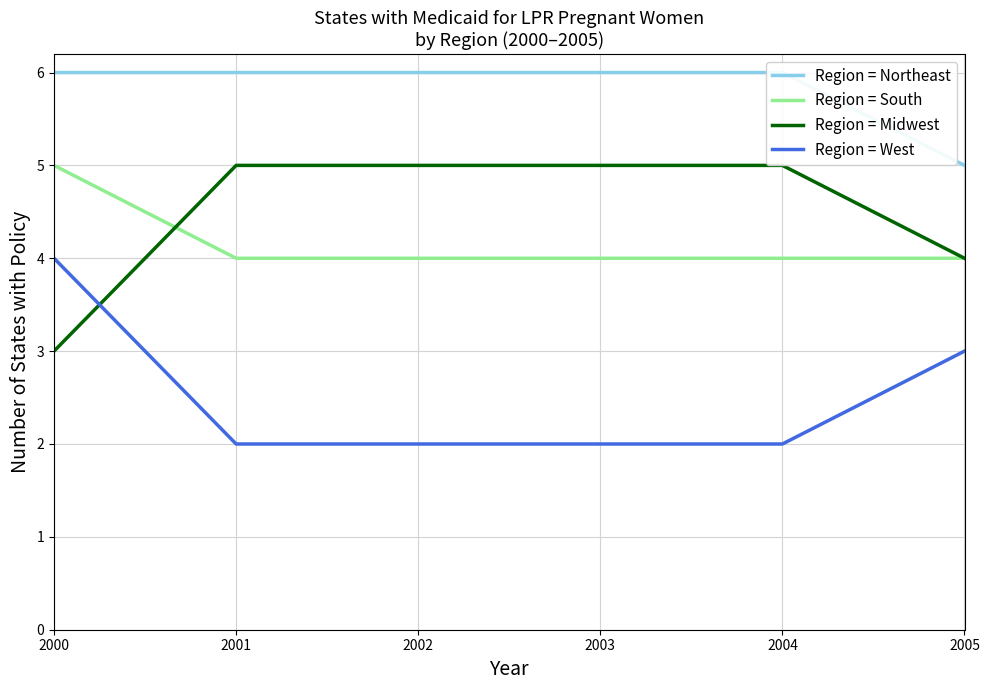

What is the sum of the Region = West values at 2000 and 2004?

6